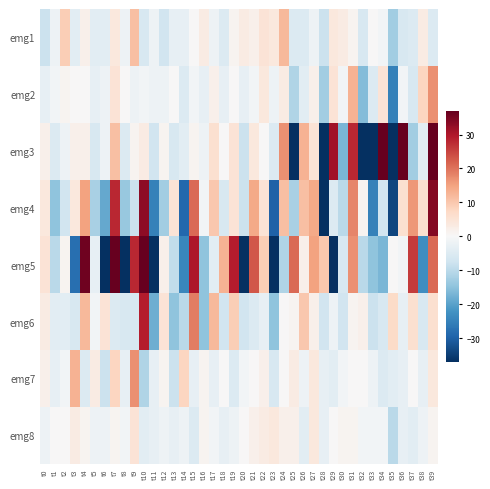

Which series has the largest range (max minus min)?

emg5